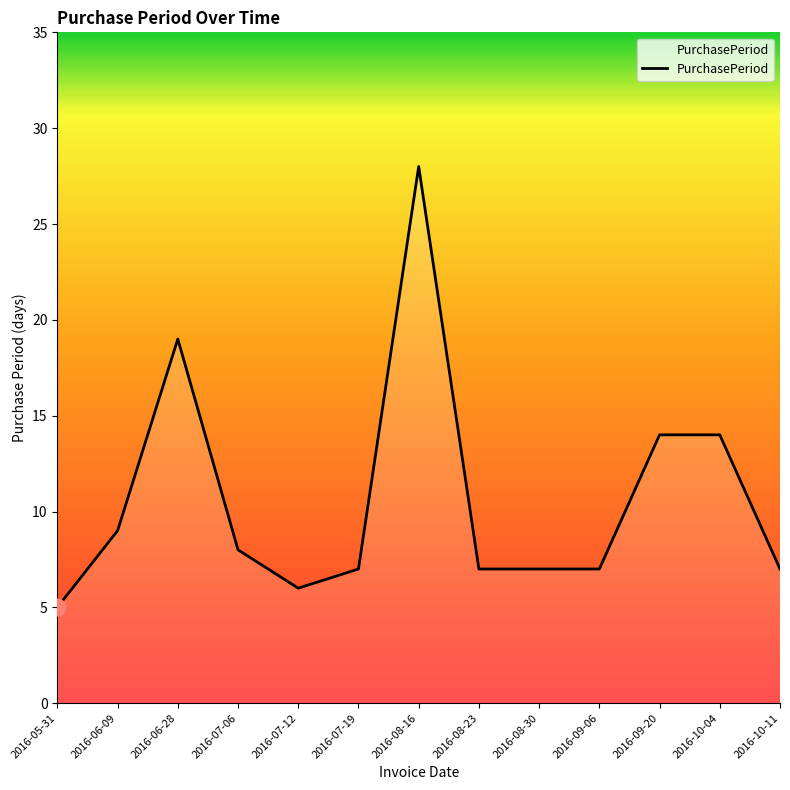

What position from the left is 2016-08-30?

9